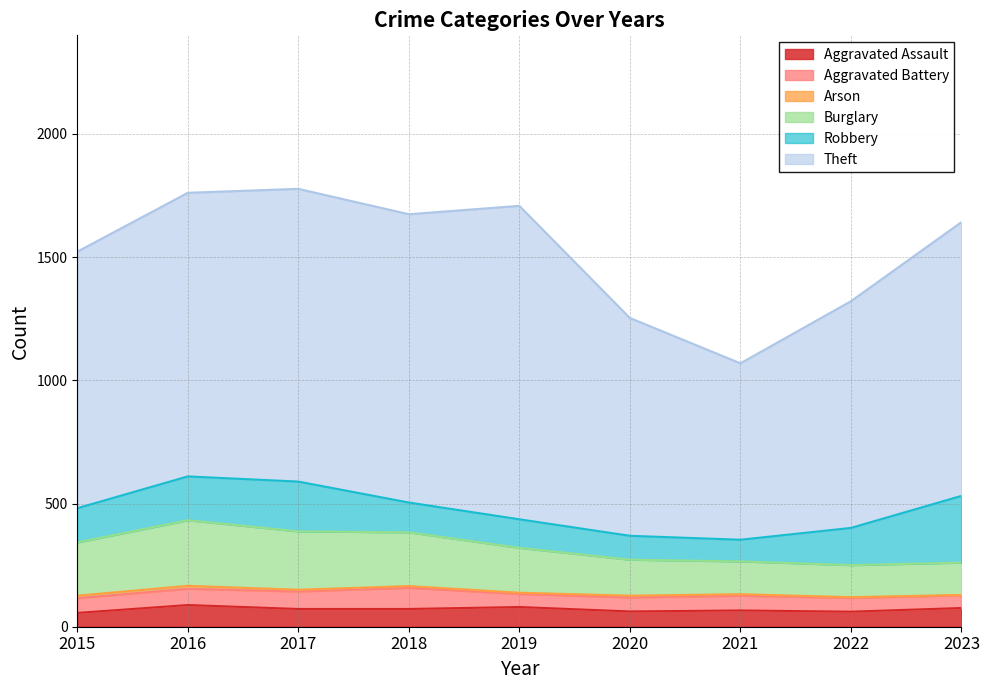

The Theft series shows 1981 at 2019. True or false?

False